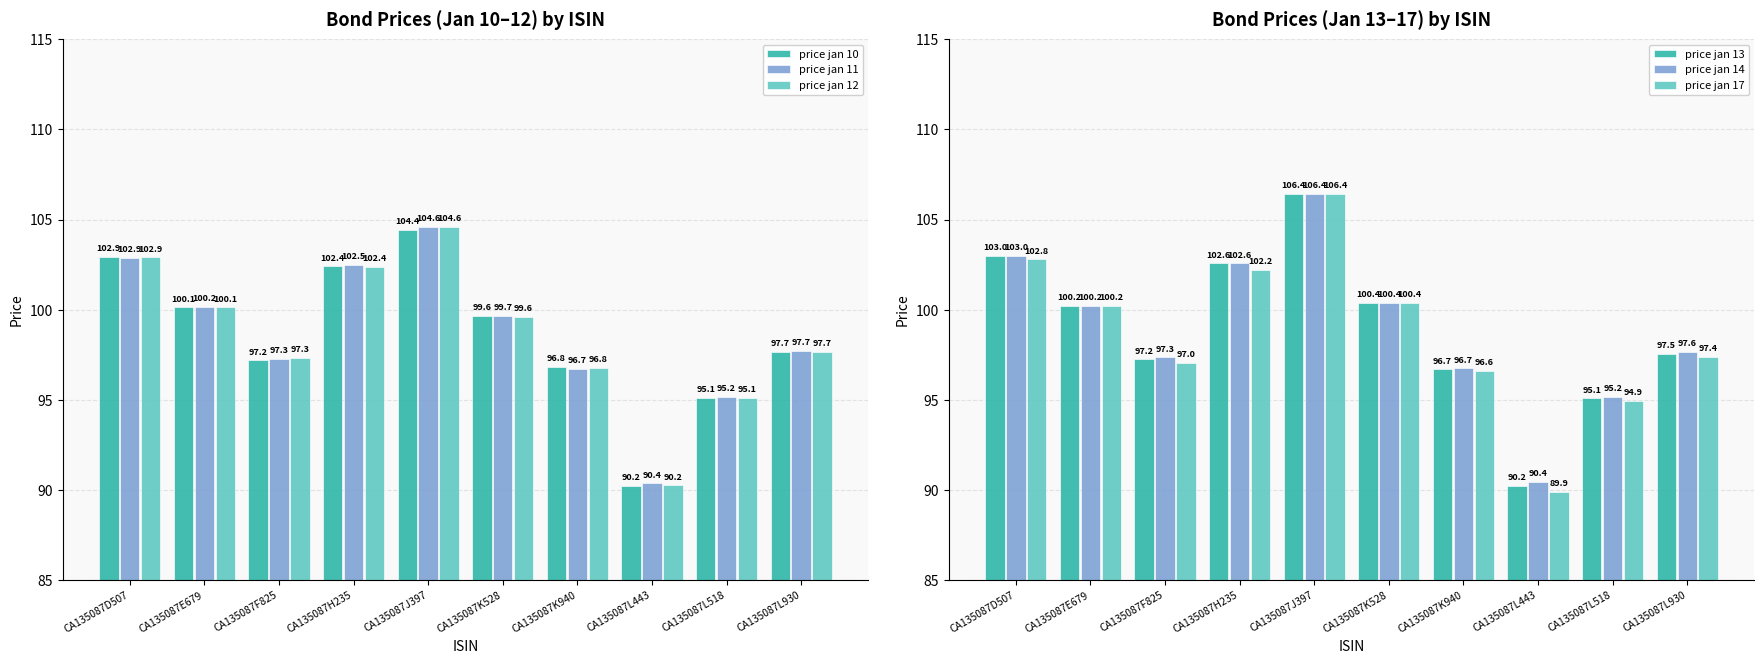

At how many categories does at least one series exceed 103?

1